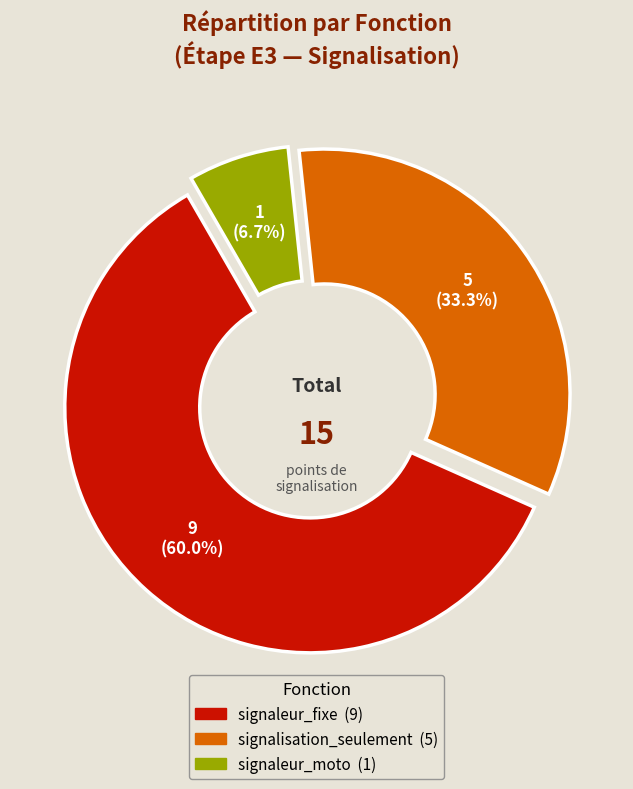

Is there a majority slice in this chart?

No